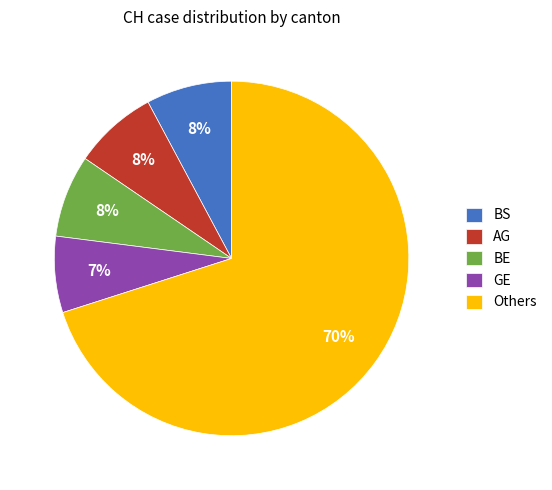

The BS slice represents 23% of the pie. True or false?

False